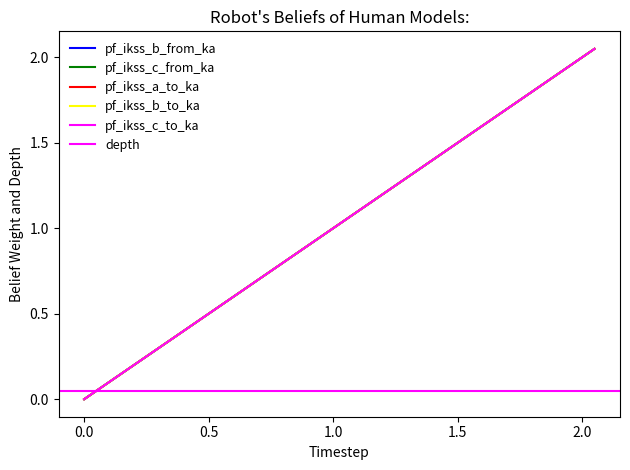

What is the highest value of the pf_ikss_c_from_ka series?

2.0